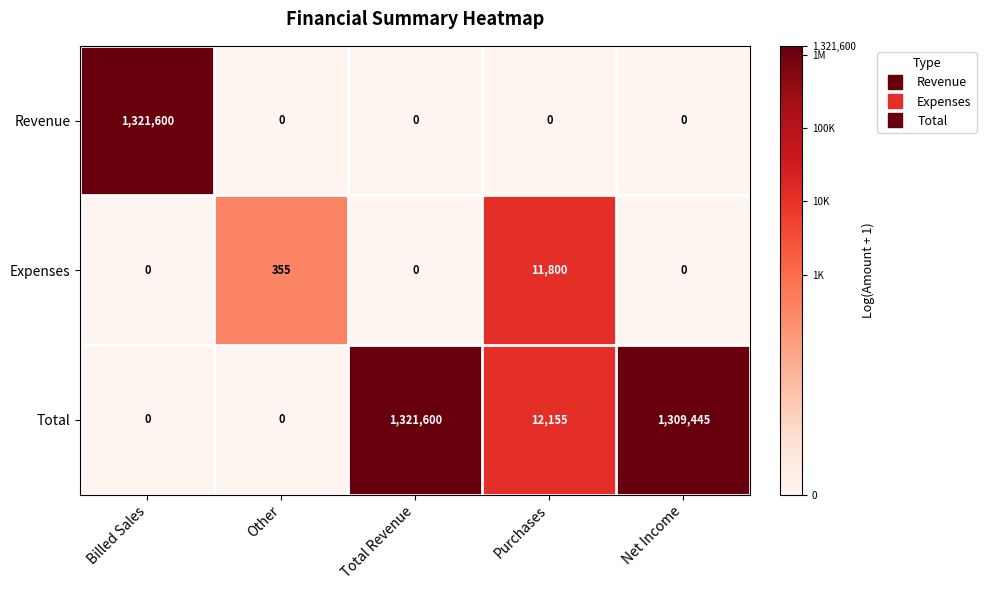

What is the difference between the highest and lowest values at Total Revenue?

1321600